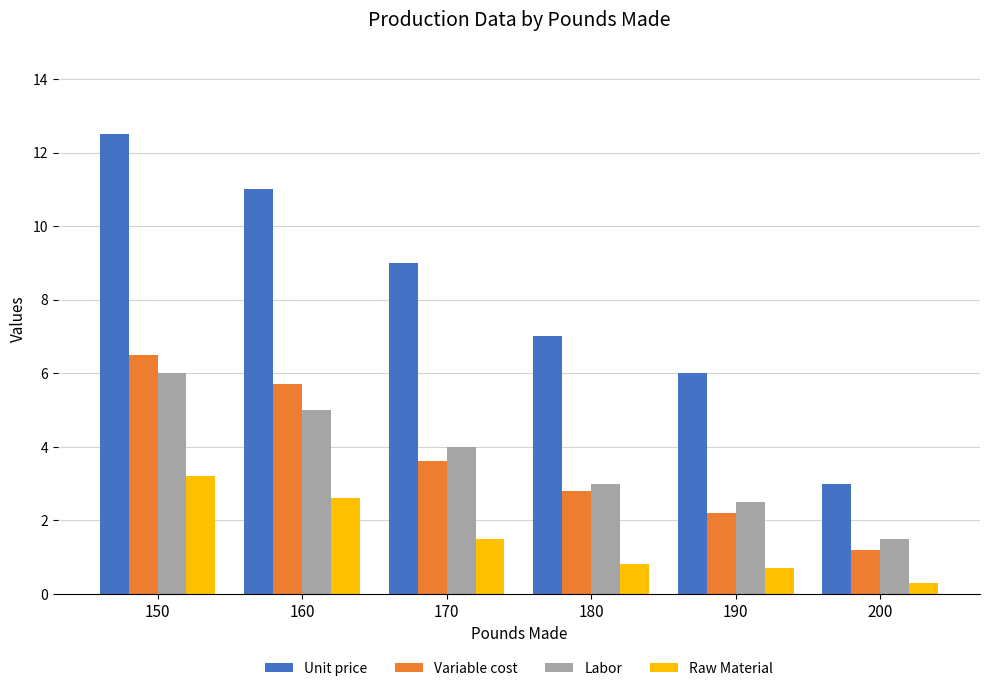

Which series has the widest spread of values?

Unit price